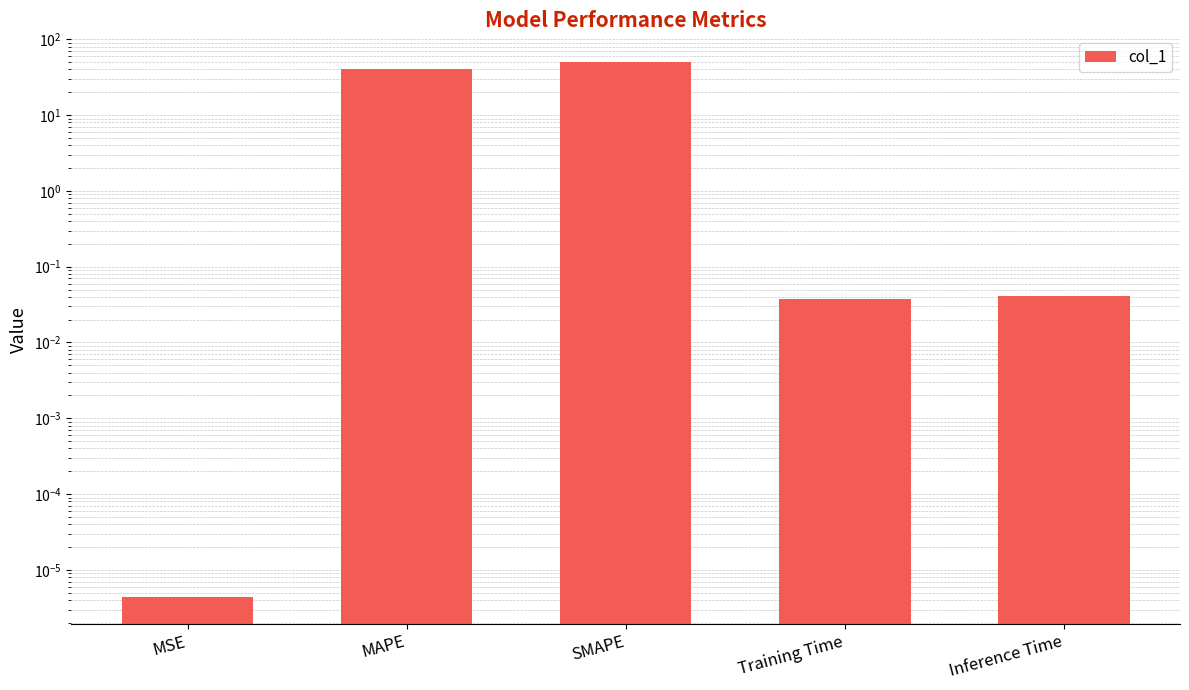

At which category does the chart reach its peak across all series?

SMAPE